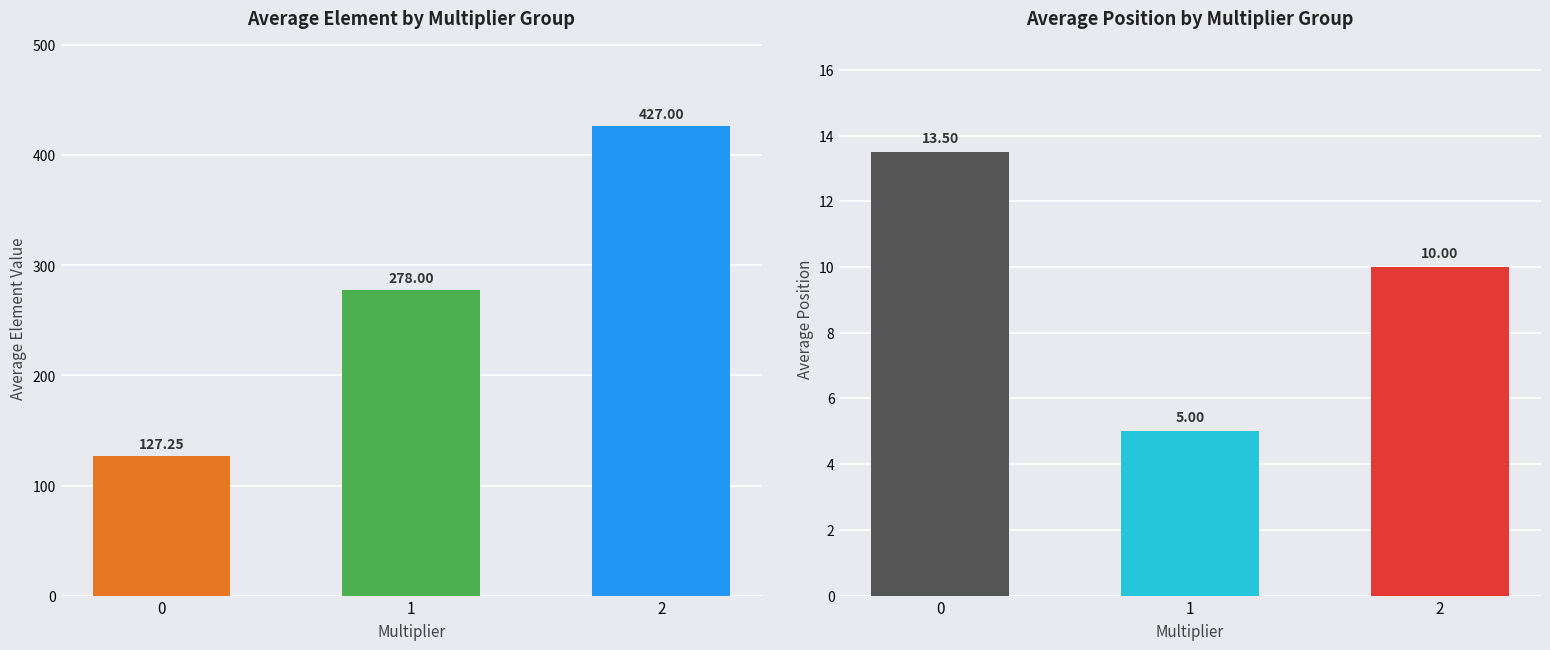

Between 2 and 0, which is larger?

2